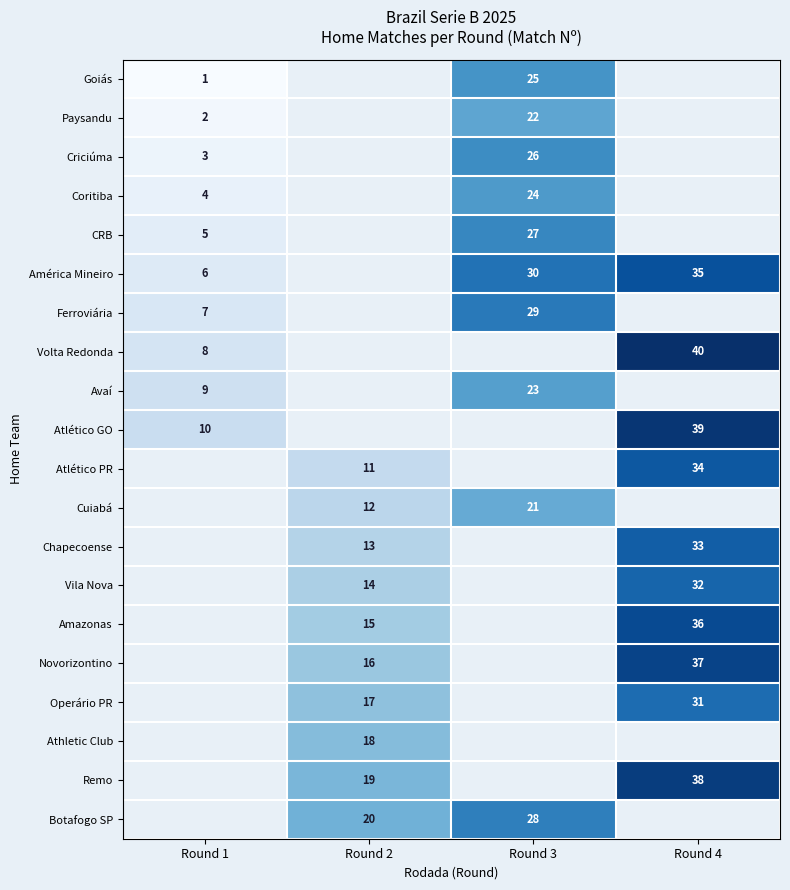

True or false: Operário PR has a value of 17 at Round 2.

True